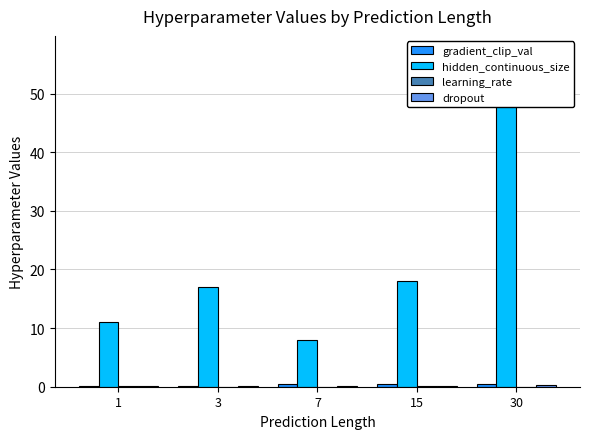

What is the spread (max minus min) of values at 1?

10.9